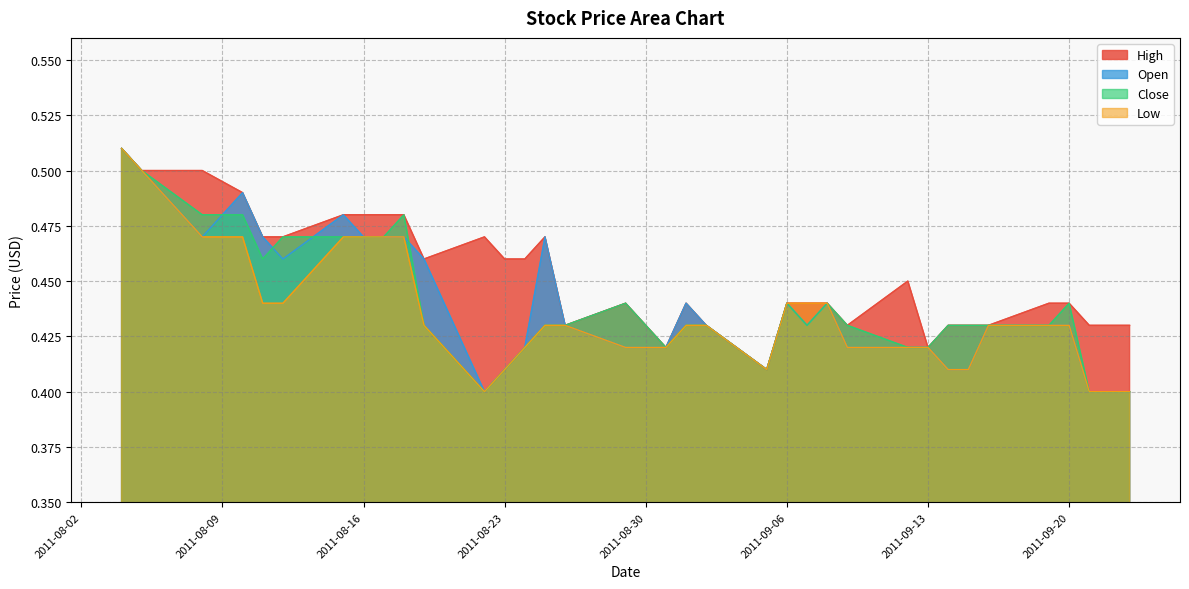

Where is Close nearest to the value 0?

2011-08-22